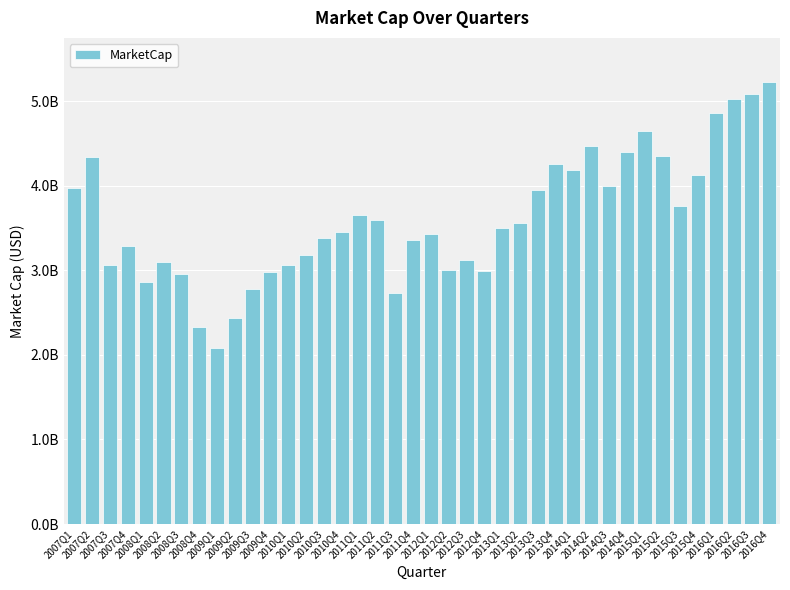

At which label is the value closest to 3656578930?

2011Q1